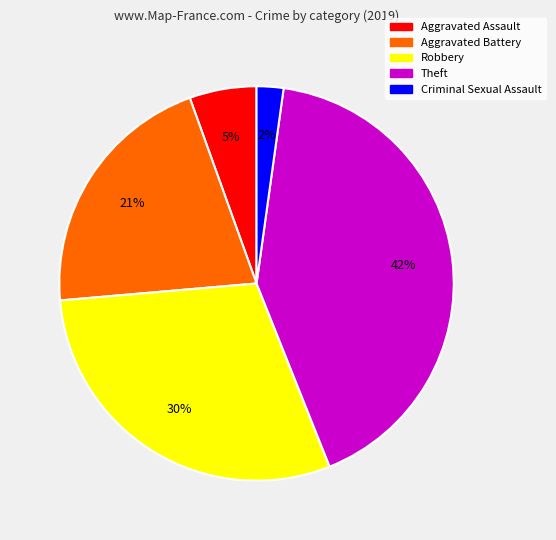

Is there a majority slice in this chart?

No